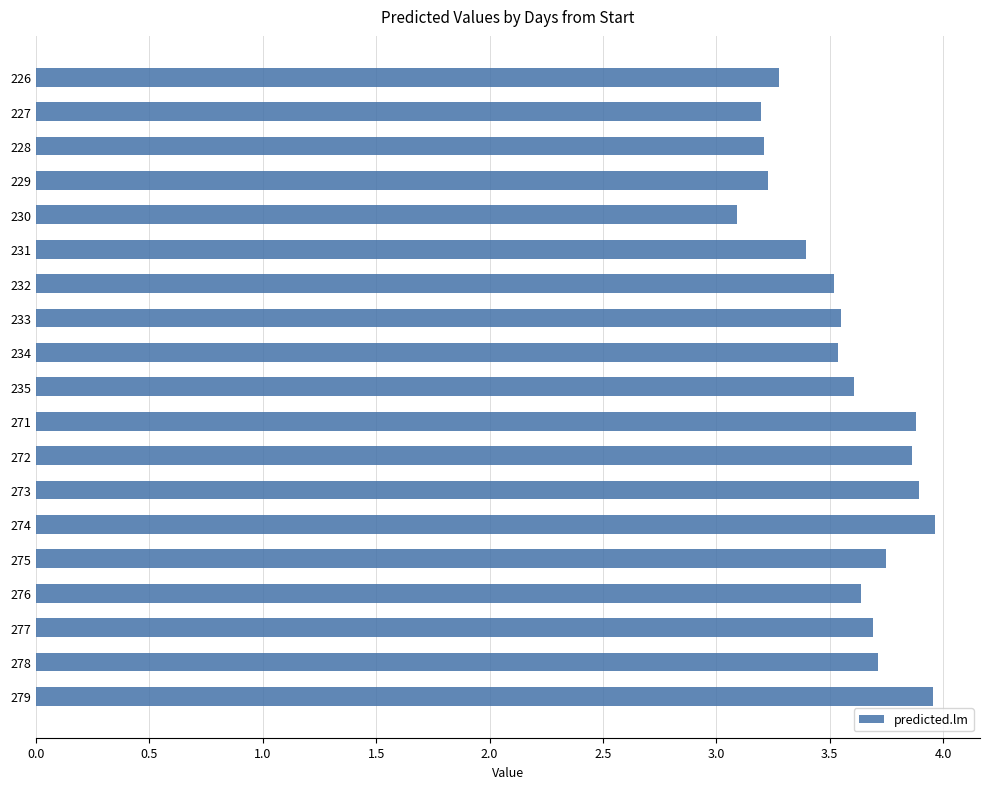

How many bars are there in total?

19